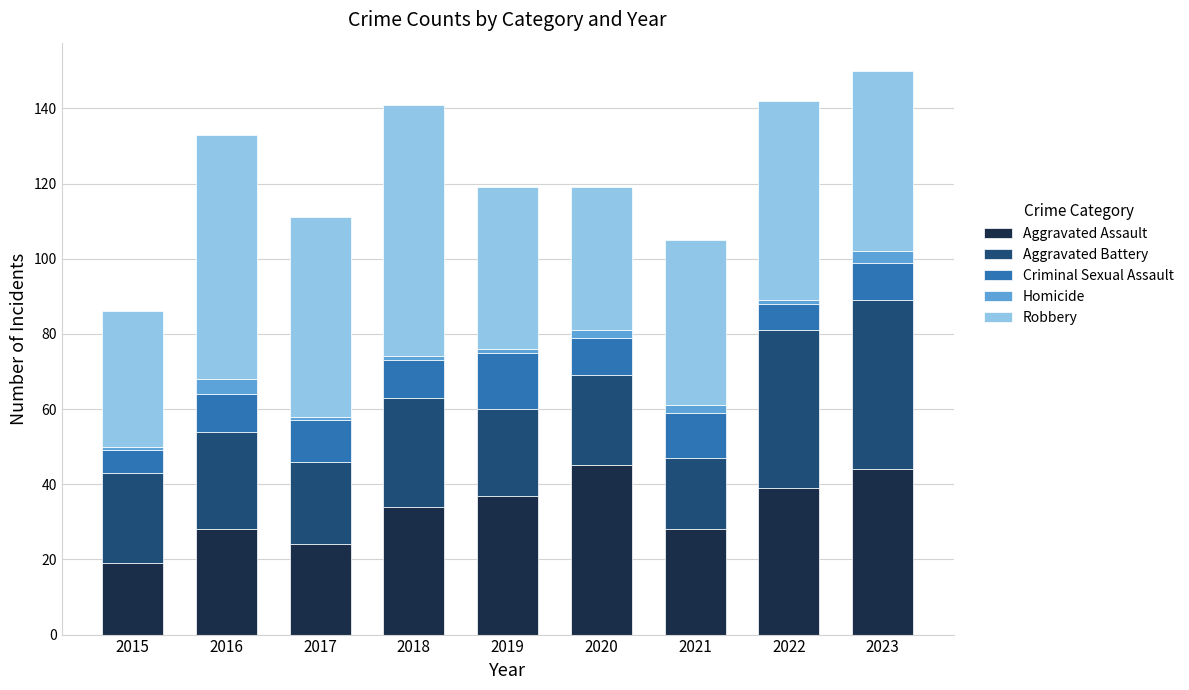

True or false: Aggravated Assault has a value of 5 at 2015.

False